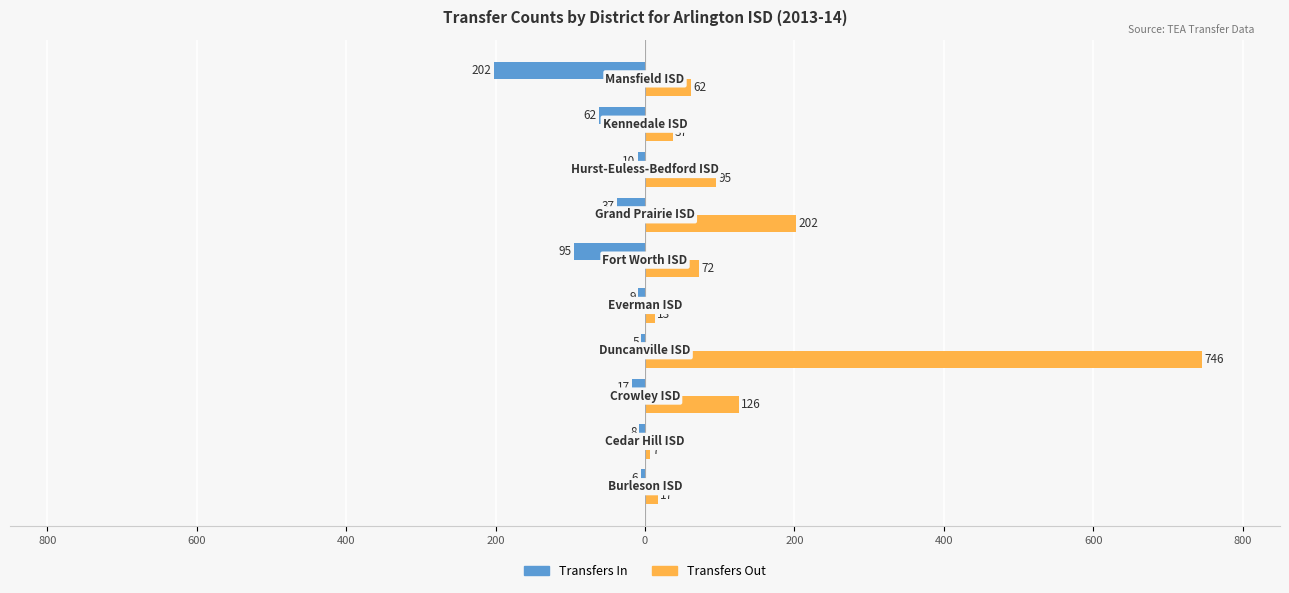

What are all the series names shown in the legend?

Transfers In, Transfers Out